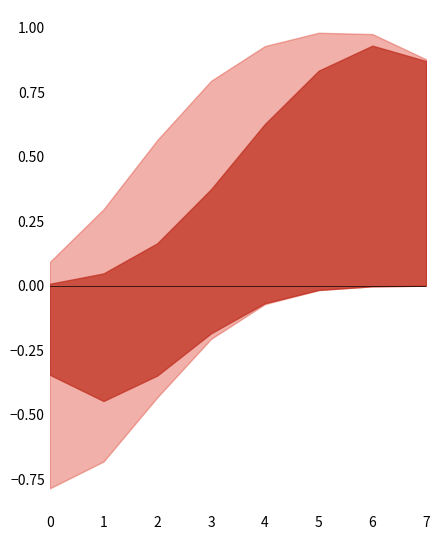

At how many categories does at least one series exceed 0?

8